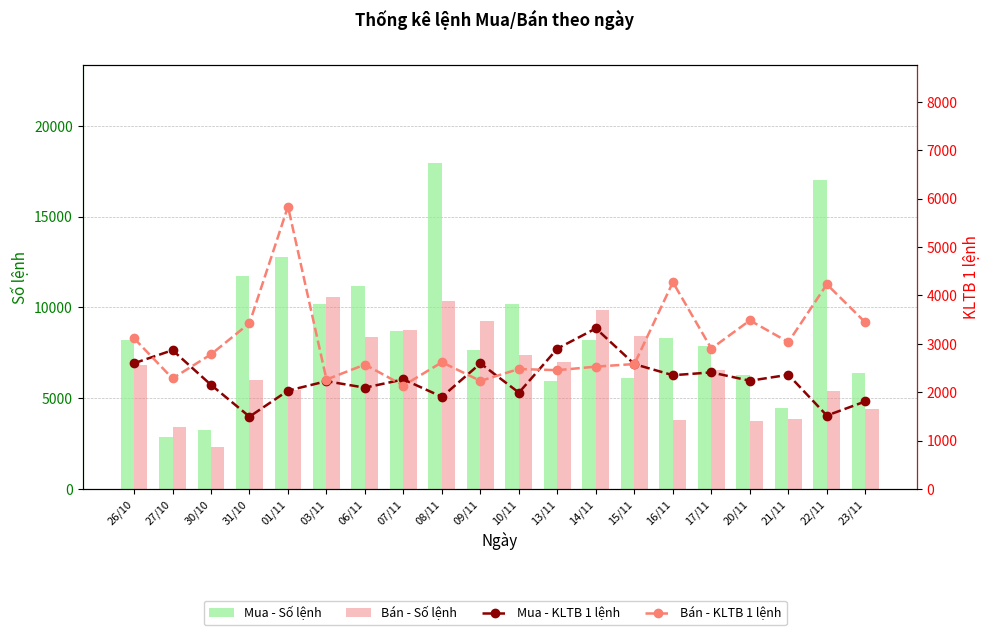

How many values in the Bán - KLTB 1 lệnh series are below 2781?

10